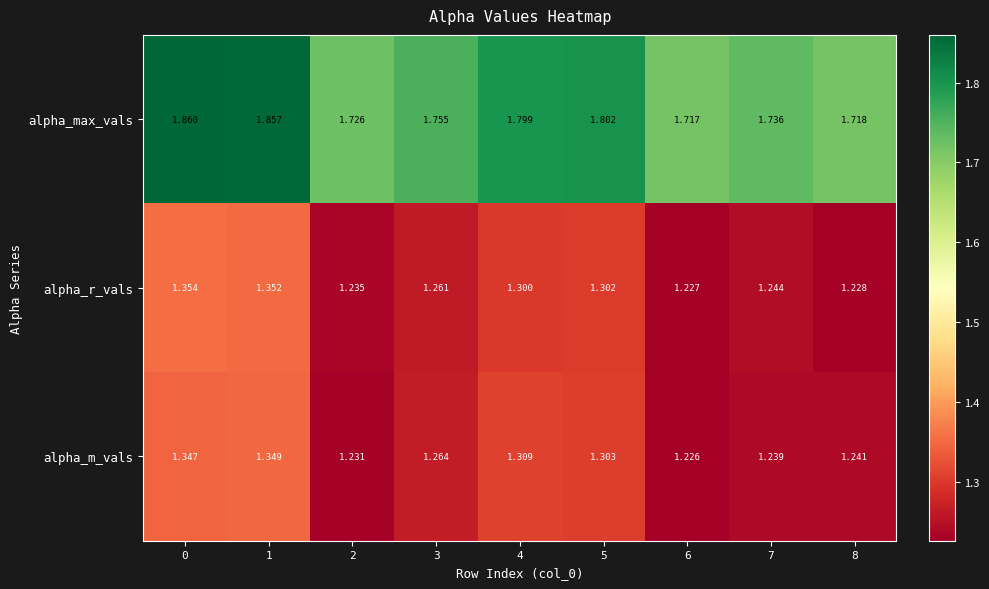

Which series changed the most between 4 and 5?

alpha_m_vals